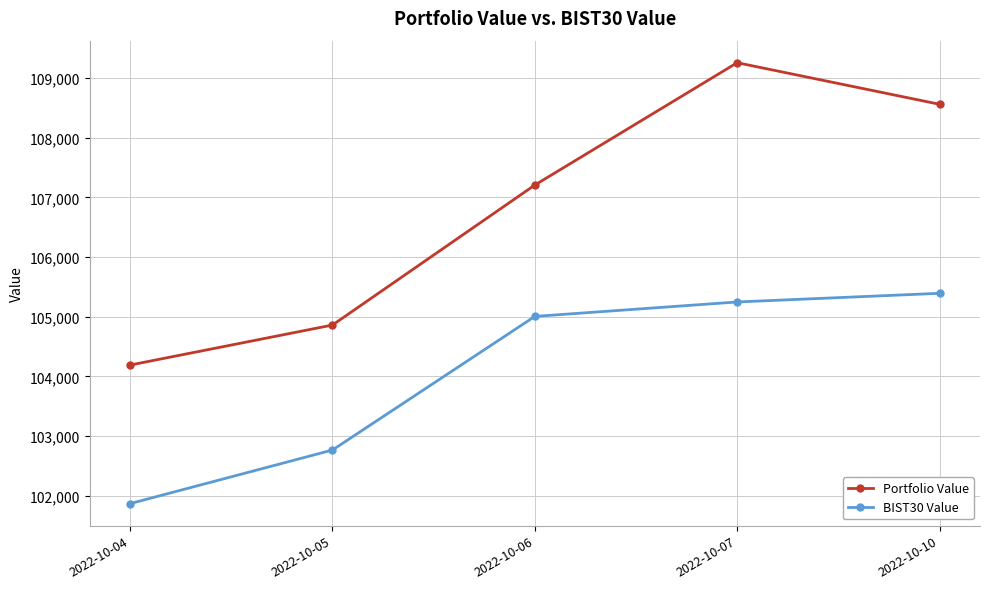

What is the difference between the maximum and minimum values in the Portfolio Value series?

5066.5